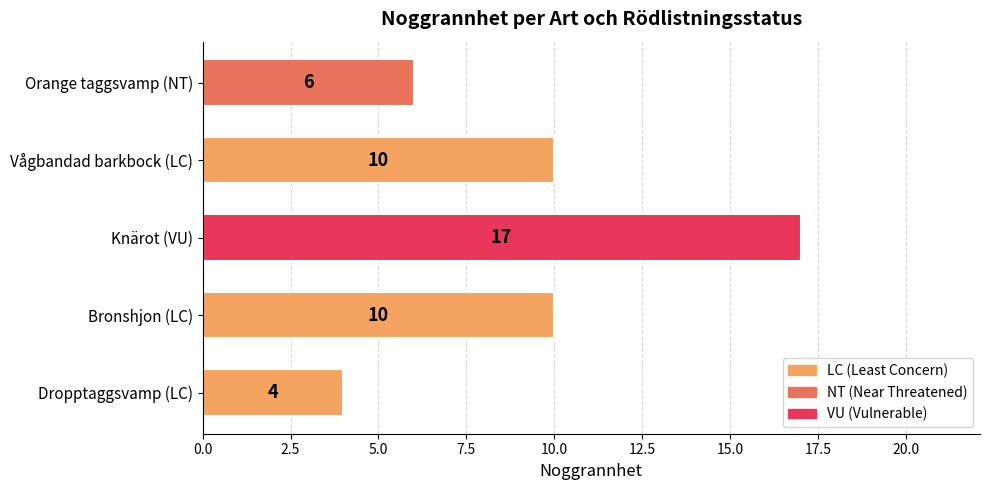

What is the change in value from Dropptaggsvamp (LC) to Orange taggsvamp (NT)?

+2